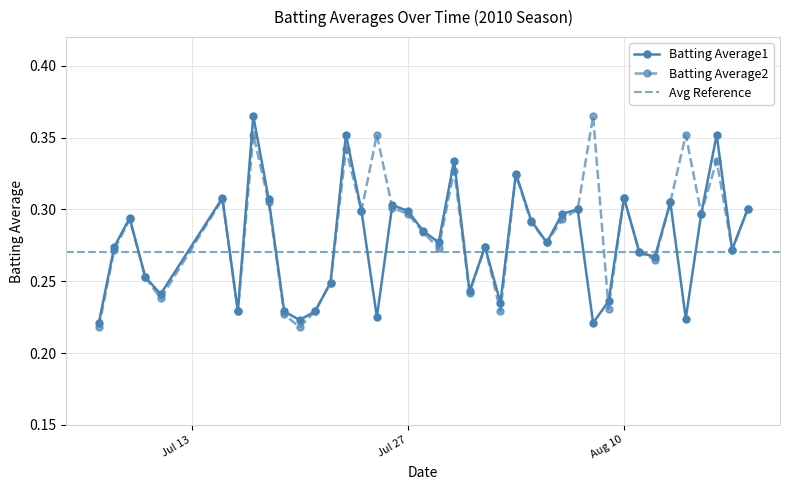

What is the label of the 18th point from the right?

2010-08-01